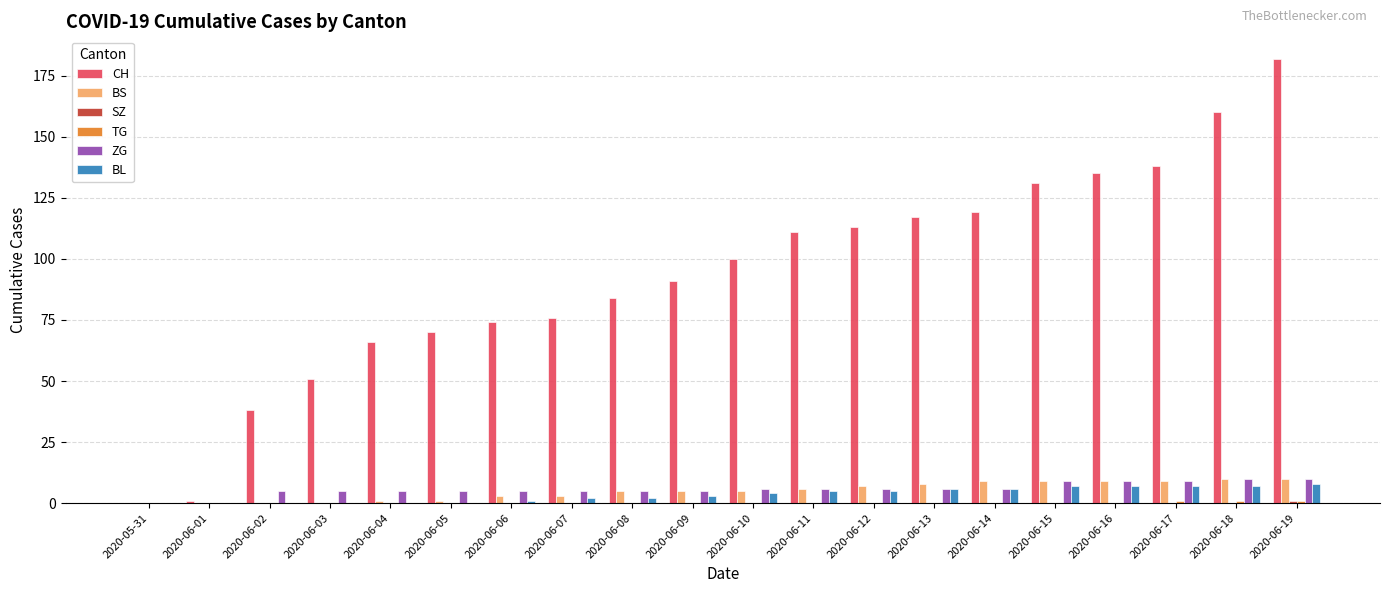

The value of CH at 2020-06-14 is 119. True or false?

True